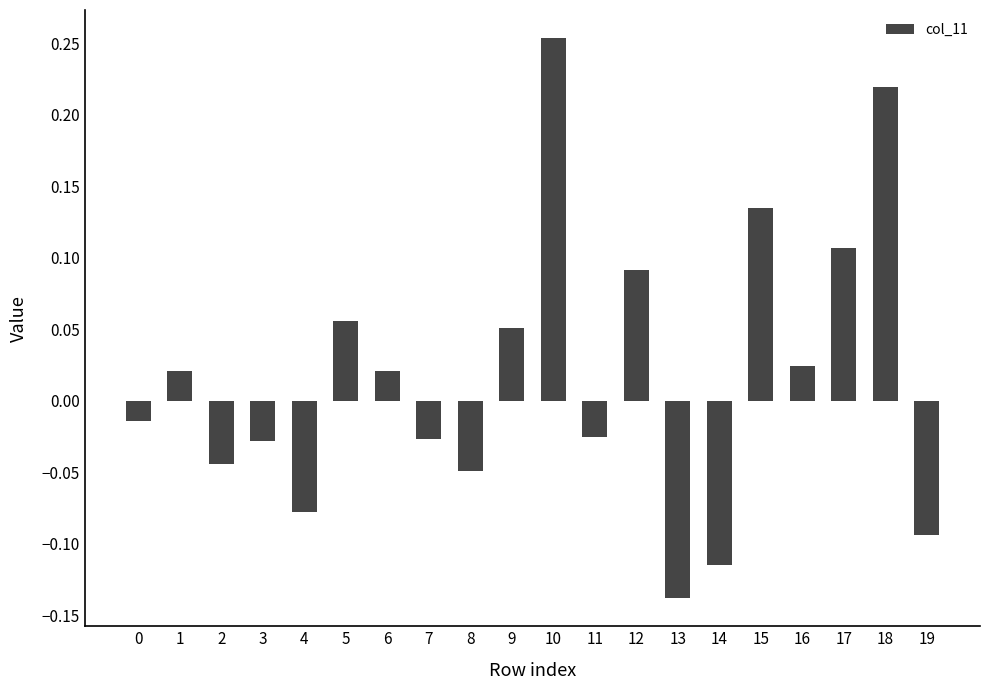

Which category has the highest value across all series?

10